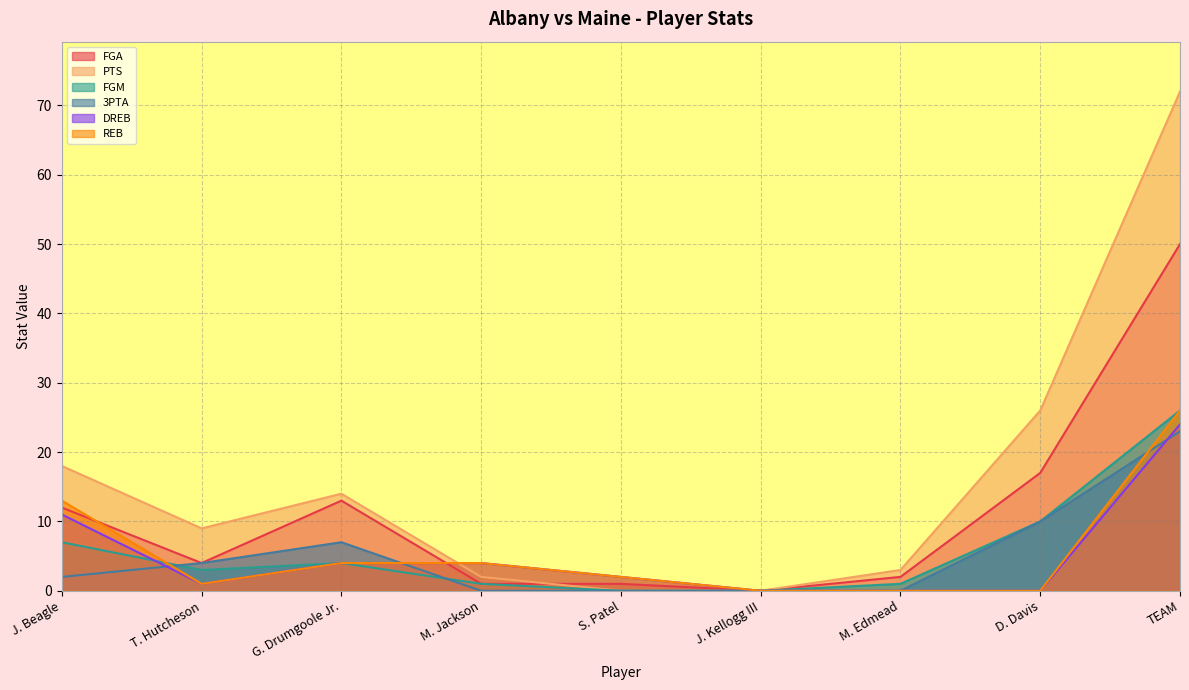

Between J. Kellogg III and J. Beagle, which is larger?

J. Beagle